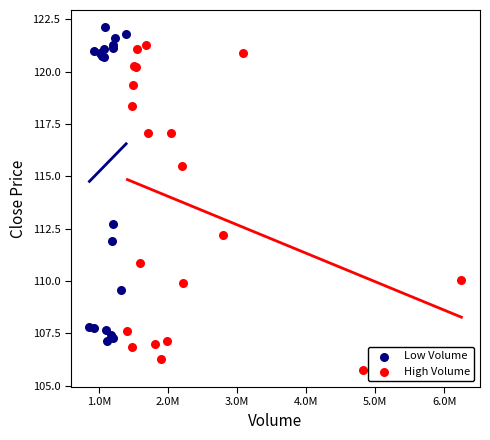

Which series contains the lowest Y value?

High Volume